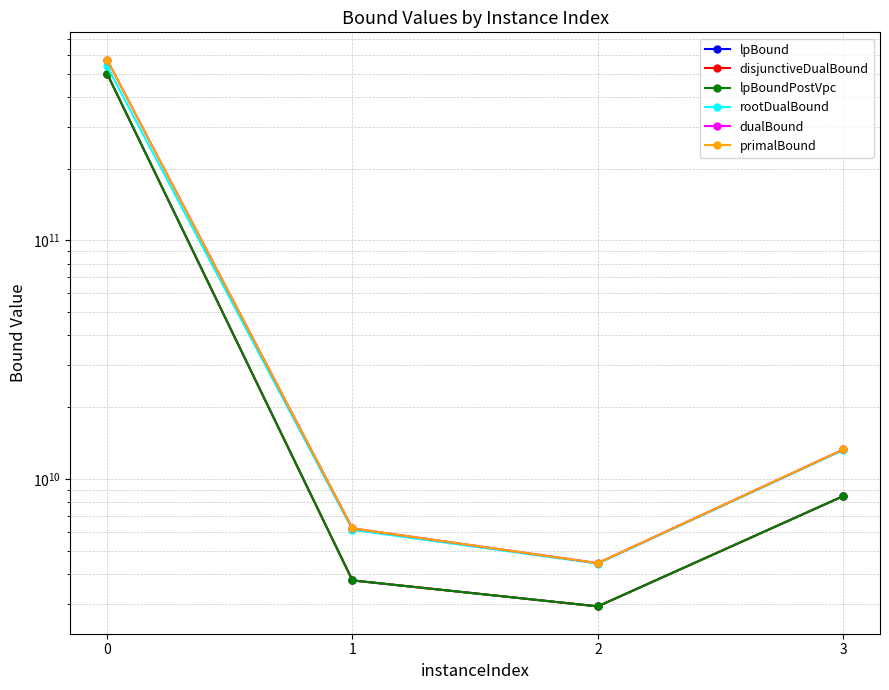

The primalBound series shows 6212332106.1 at 1. True or false?

True